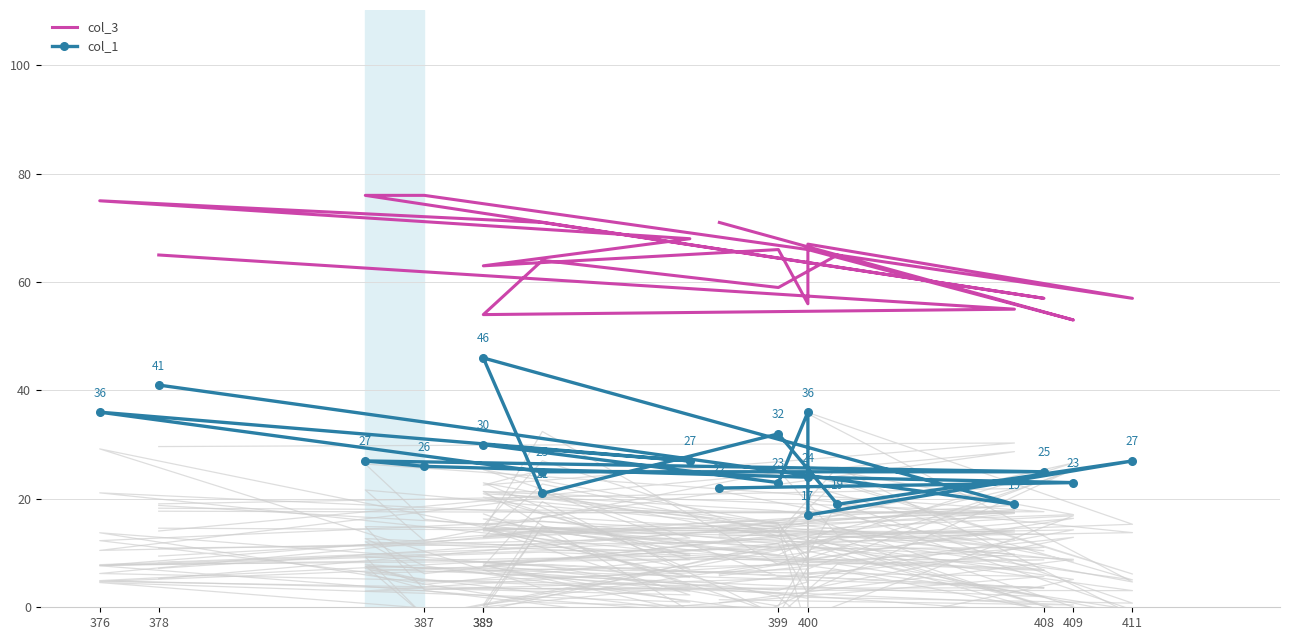

Rank the series by their average value, from highest to lowest.

col_3, col_1